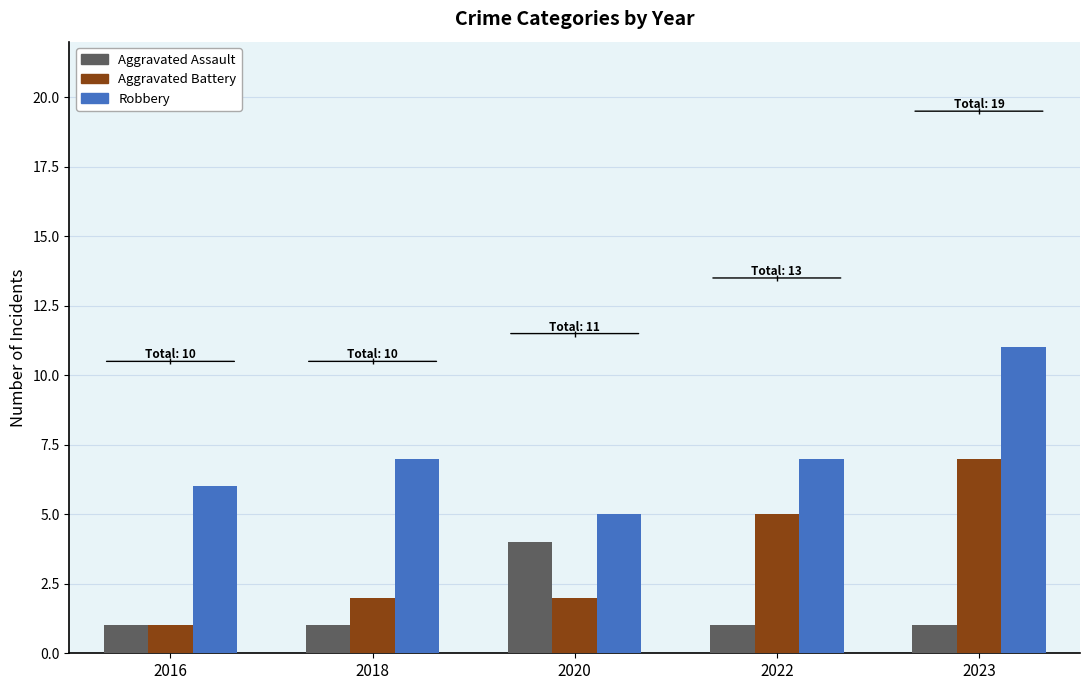

How many bars are there in total?

15